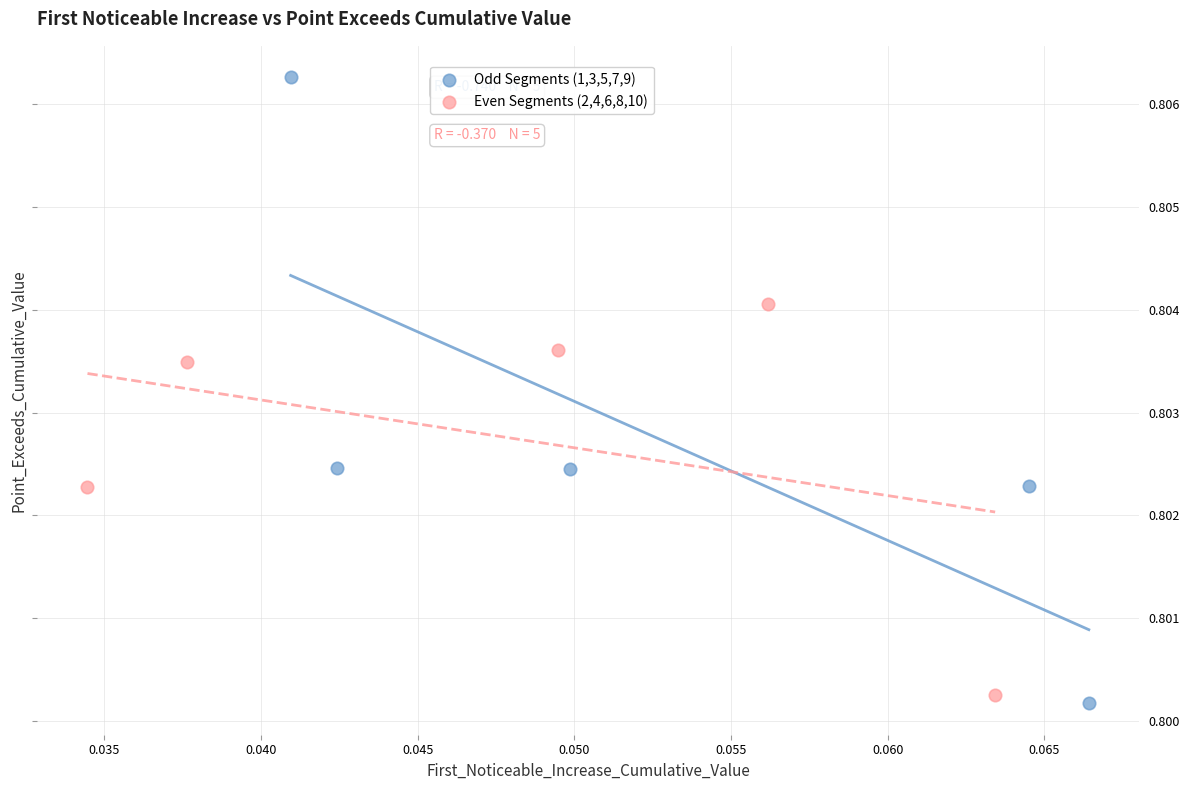

Which series contains the highest Y value?

Odd Segments (1,3,5,7,9)